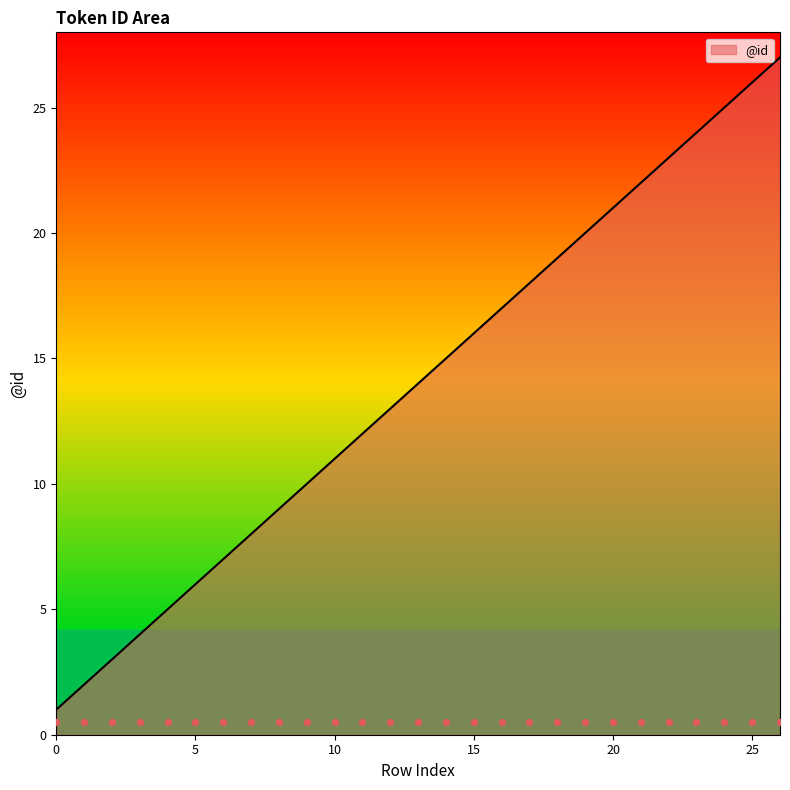

What is the change in value from 3 to 25?

+22